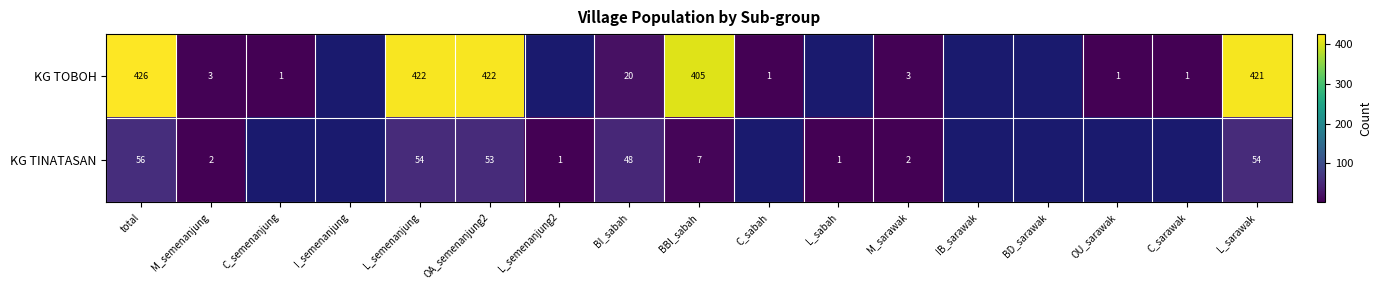

Is the value of KG TINATASAN at M_sarawak greater than the value of KG TOBOH at L_sarawak?

No